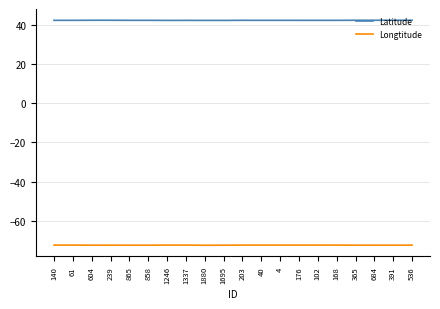

Rank the series by their maximum value, from highest to lowest.

Latitude, Longtitude